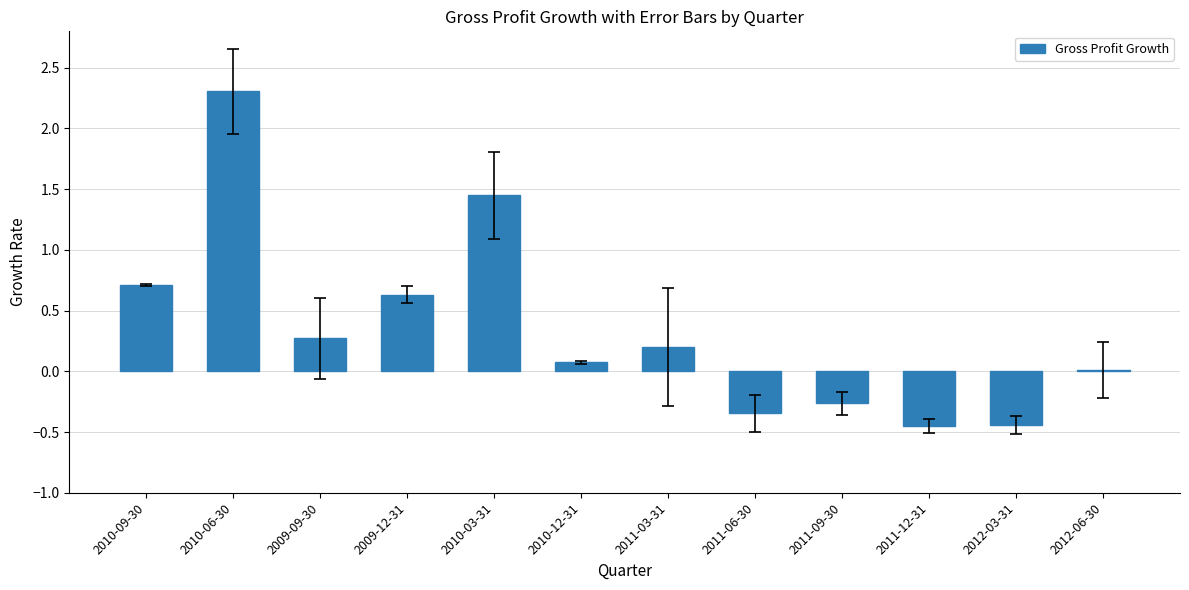

What is the maximum value shown in the chart?

2.3